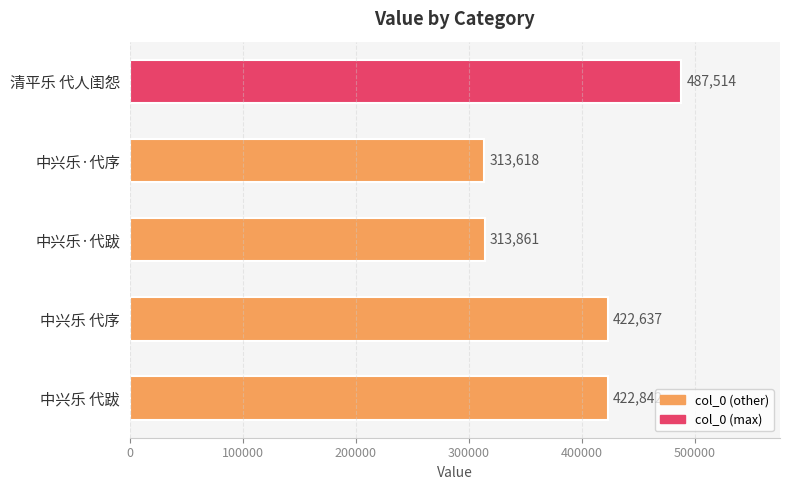

What is the label of the 2nd bar from the top?

中兴乐·代序